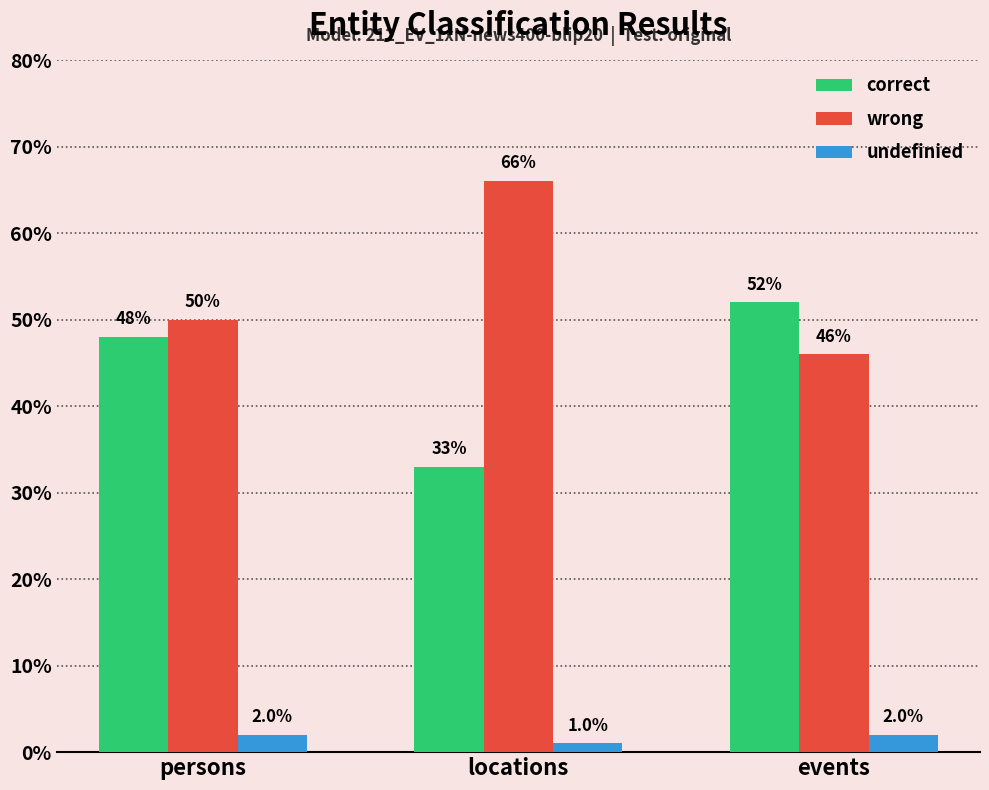

Are the bars grouped side by side (vs. stacked)?

Yes